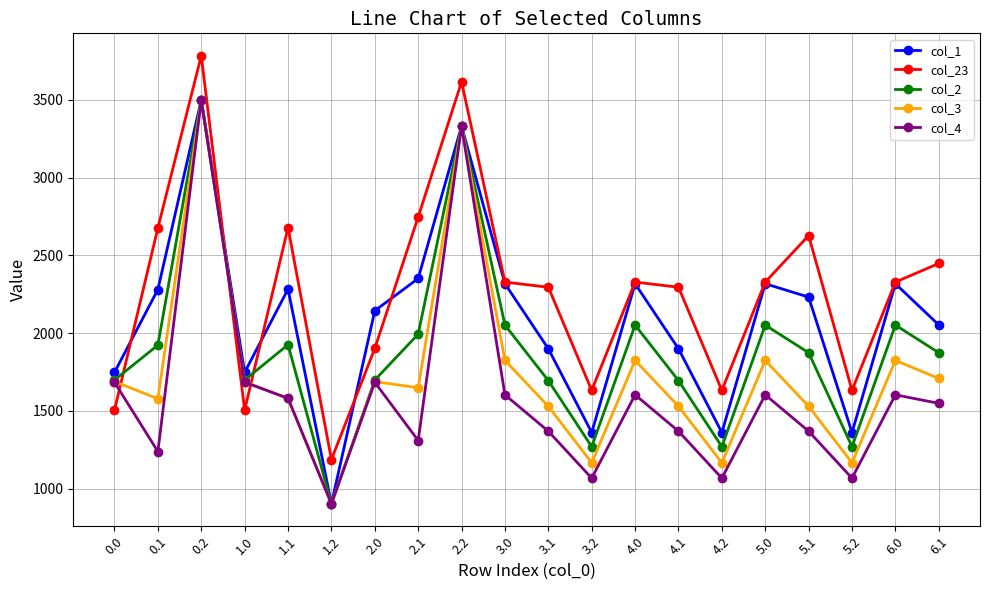

True or false: col_4 has more than 1 points higher than both neighbors.

True